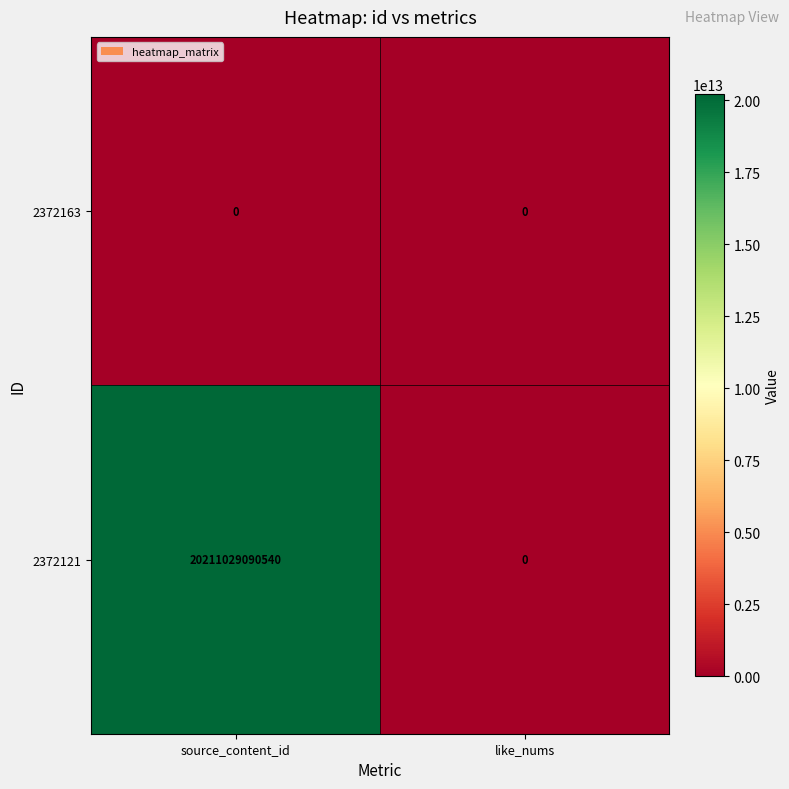

What is the average value of the 2372121 series?

10105514545270